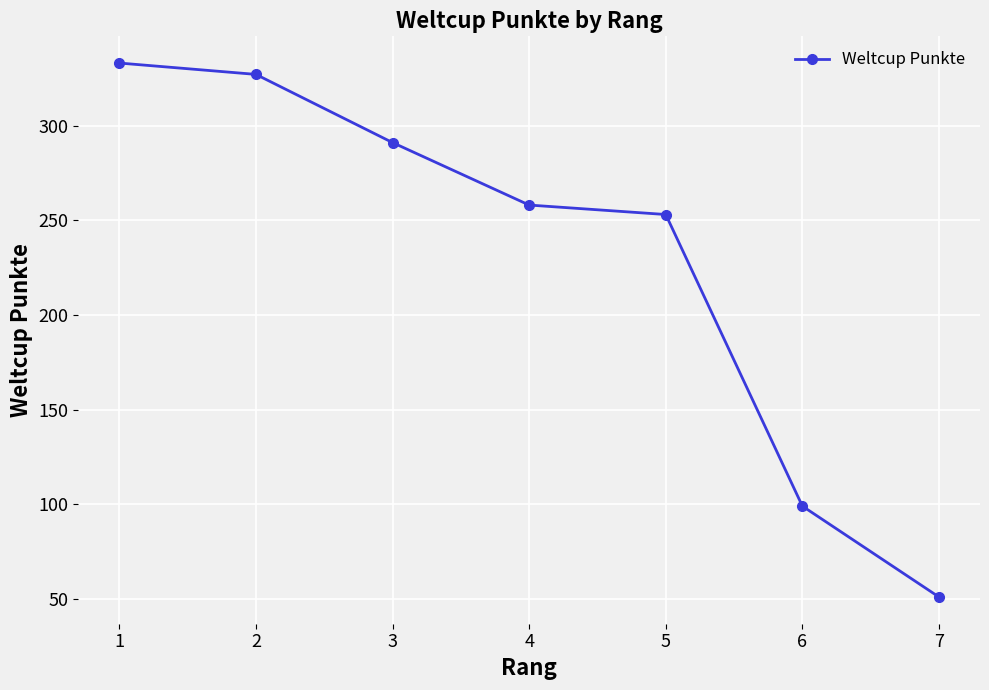

What is the ratio of the value at 6 to the value at 3?

0.3